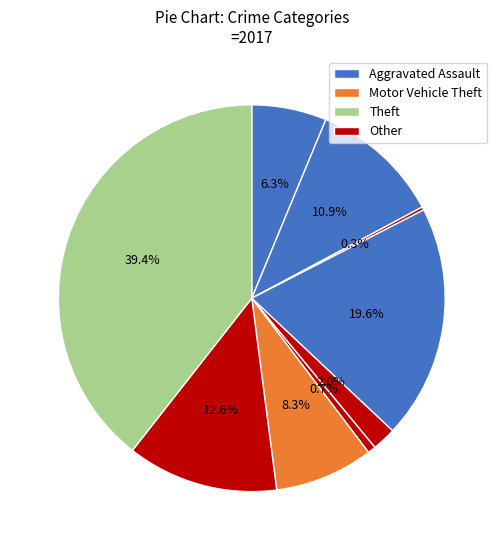

How many segments does this pie chart have?

9